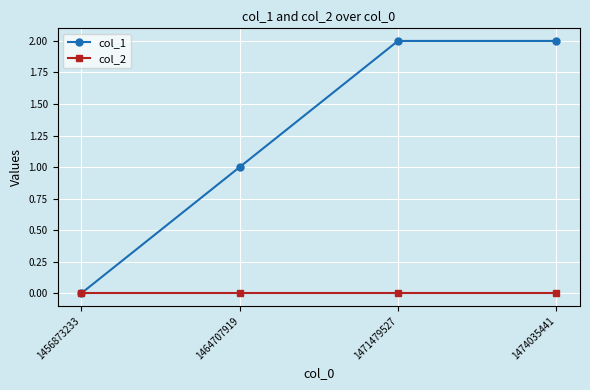

Reading left to right, list all the values displayed in this chart.

col_1: 1456873233=0	1464707919=1	1471479527=2	1474035441=2
col_2: 1456873233=0	1464707919=0	1471479527=0	1474035441=0